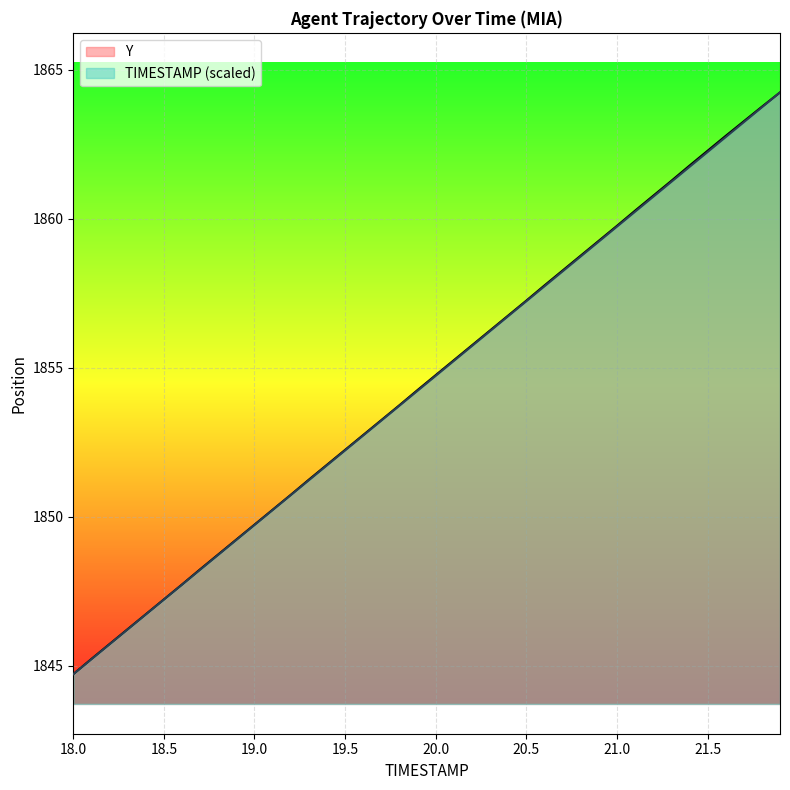

Reading left to right, what are all the values shown in this chart?

TIMESTAMP: 1844.7	1845.2	1845.7	1846.2	1846.7	1847.2	1847.7	1848.2	1848.7	1849.2	1849.7	1850.2	1850.7	1851.2	1851.7	1852.2	1852.7	1853.2	1853.7	1854.2	1854.7	1855.2	1855.7	1856.2	1856.7	1857.2	1857.7	1858.2	1858.7	1859.2	1859.7	1860.2	1860.7	1861.2	1861.7	1862.2	1862.7	1863.2	1863.7	1864.2
Y: 1844.7	1845.2	1845.7	1846.2	1846.7	1847.2	1847.7	1848.2	1848.7	1849.2	1849.7	1850.2	1850.7	1851.2	1851.7	1852.2	1852.7	1853.2	1853.7	1854.2	1854.8	1855.2	1855.8	1856.2	1856.8	1857.2	1857.8	1858.3	1858.8	1859.3	1859.8	1860.3	1860.8	1861.3	1861.8	1862.3	1862.8	1863.3	1863.8	1864.2